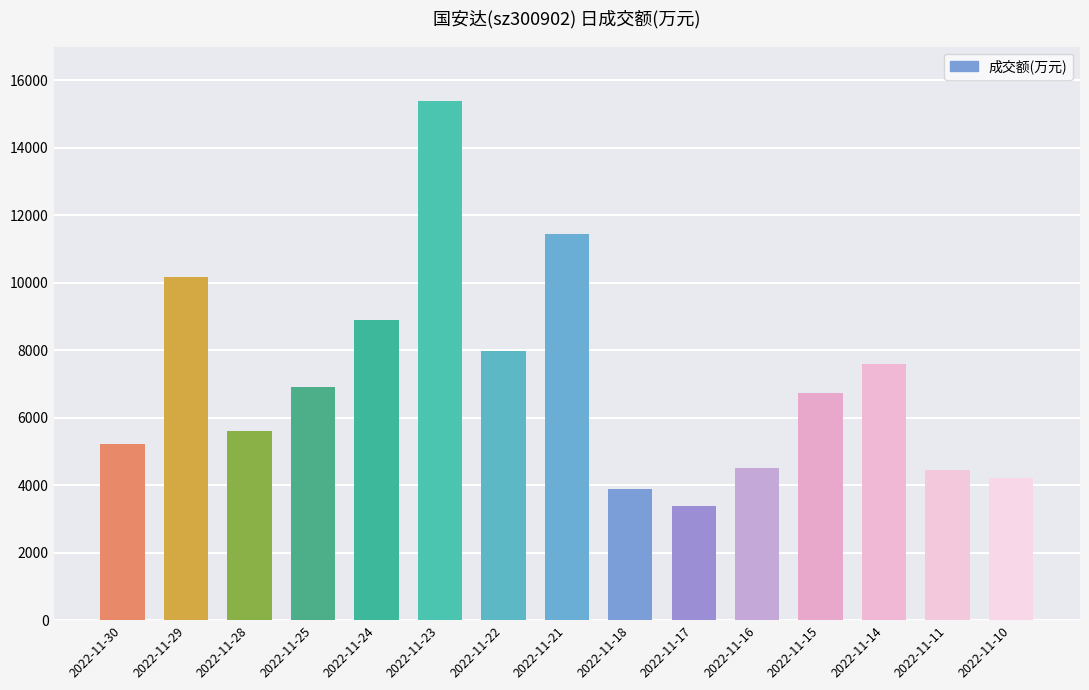

What value does the data have at 2022-11-17, to the nearest 10?

3380